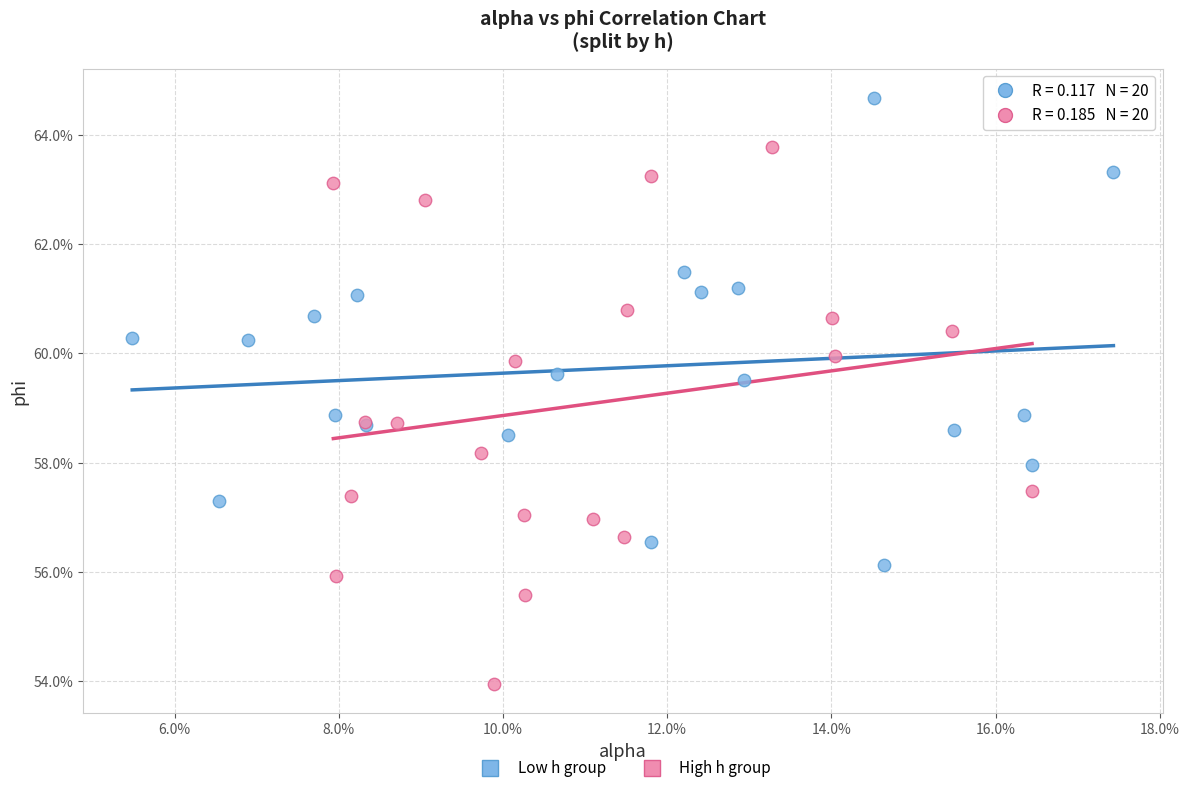

What are all the series names shown in the legend?

Low h group, High h group